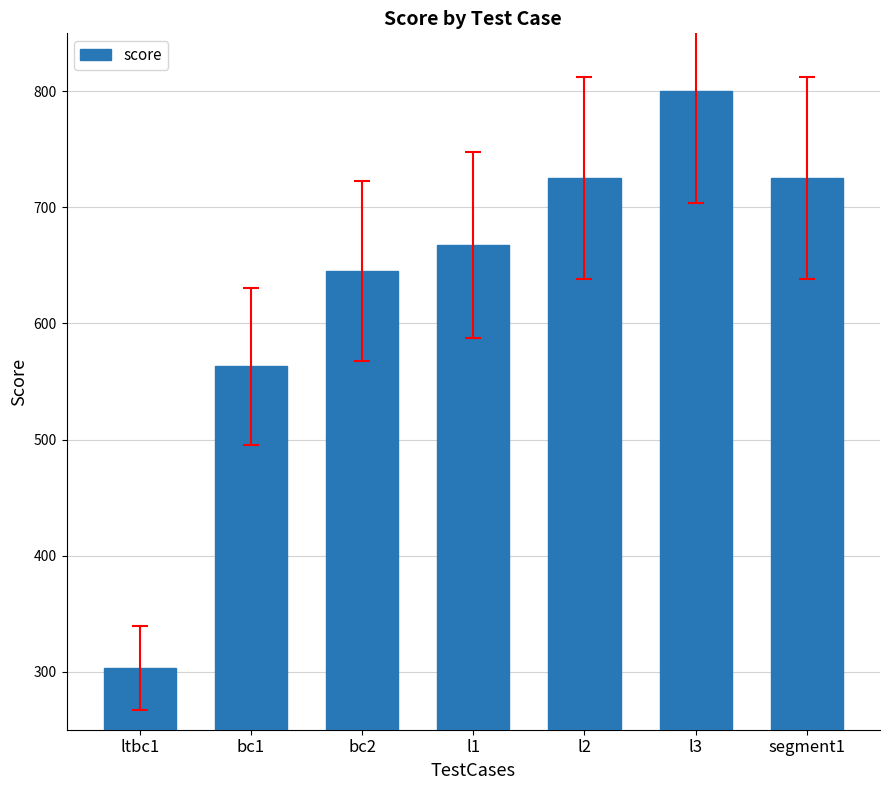

Between bc1 and bc2, which is larger?

bc2